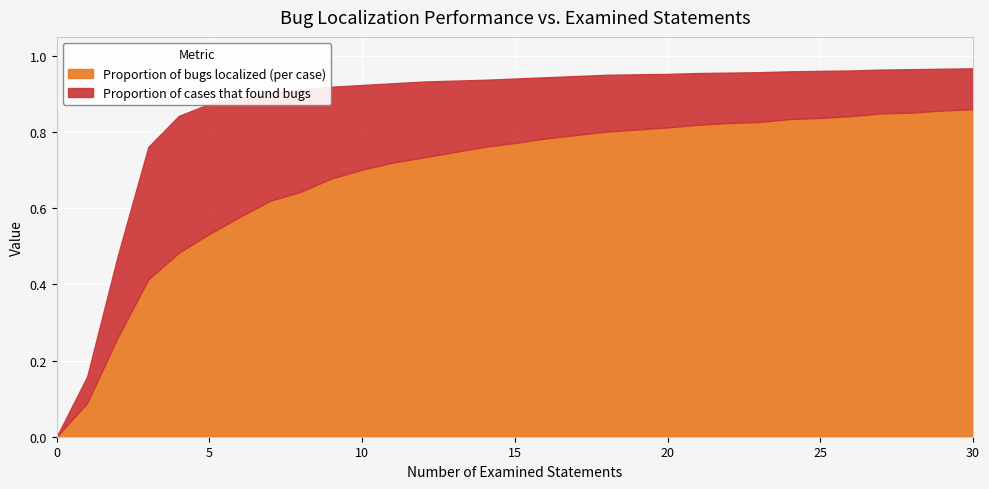

Between 0 and 14, which series saw the biggest shift?

Proportion of cases that found bugs